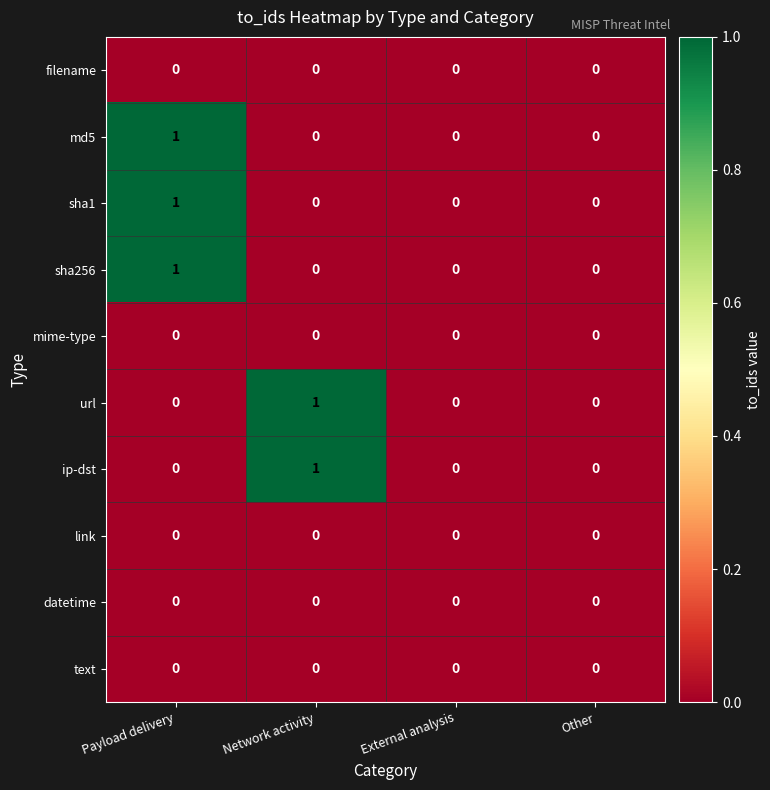

What is the total value across all series at Payload delivery?

3